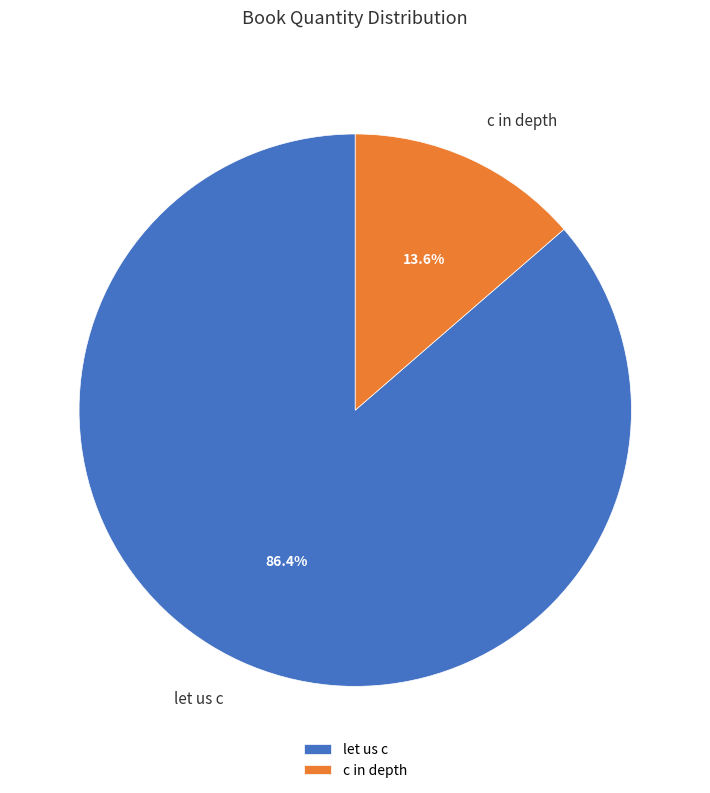

Rank the categories by value from highest to lowest.

let us c, c in depth